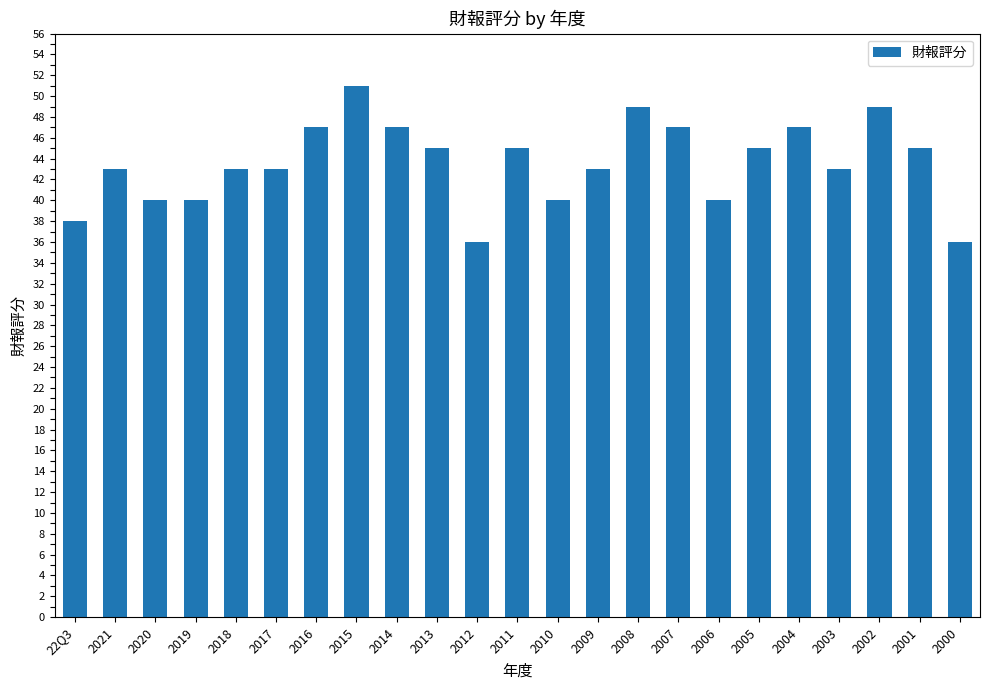

Does the chart contain stacked bars?

No